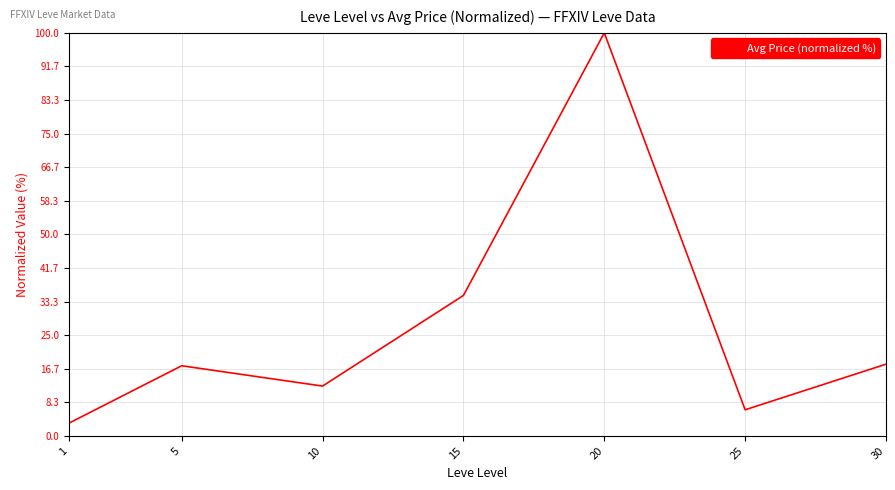

What is the ratio of the value at 30 to the value at 5?

1.0